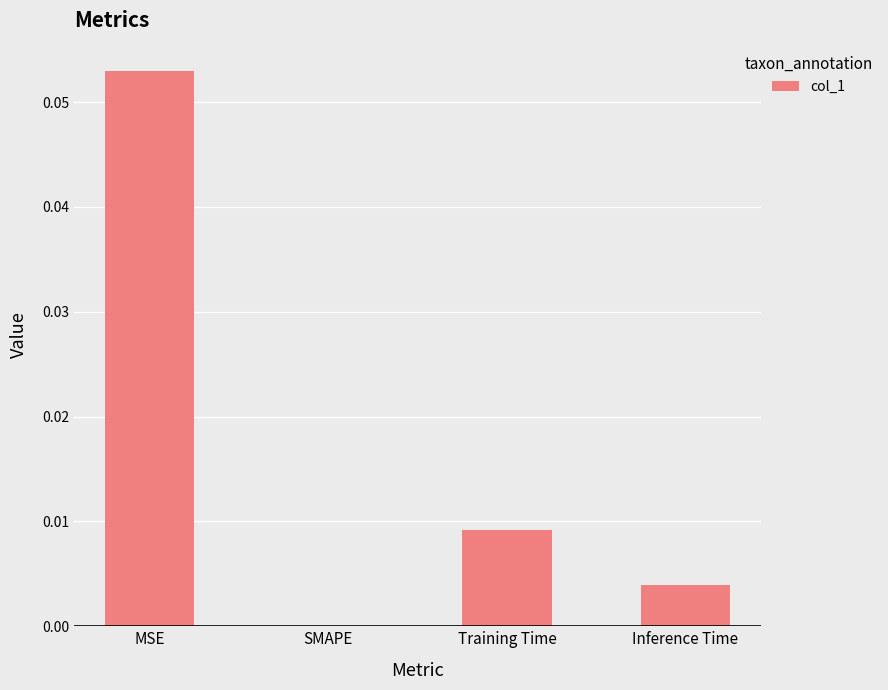

The value at Inference Time is 0.0. True or false?

True